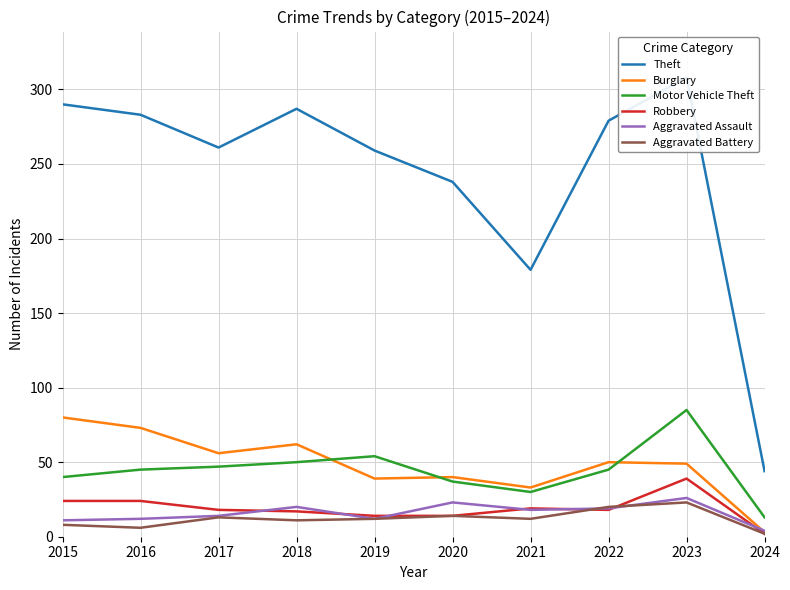

Reading left to right, list all the values displayed in this chart.

Theft: 290	283	261	287	259	238	179	279	308	44
Burglary: 80	73	56	62	39	40	33	50	49	3
Motor Vehicle Theft: 40	45	47	50	54	37	30	45	85	13
Robbery: 24	24	18	17	14	14	19	18	39	2
Aggravated Assault: 11	12	14	20	12	23	18	19	26	4
Aggravated Battery: 8	6	13	11	12	14	12	20	23	2